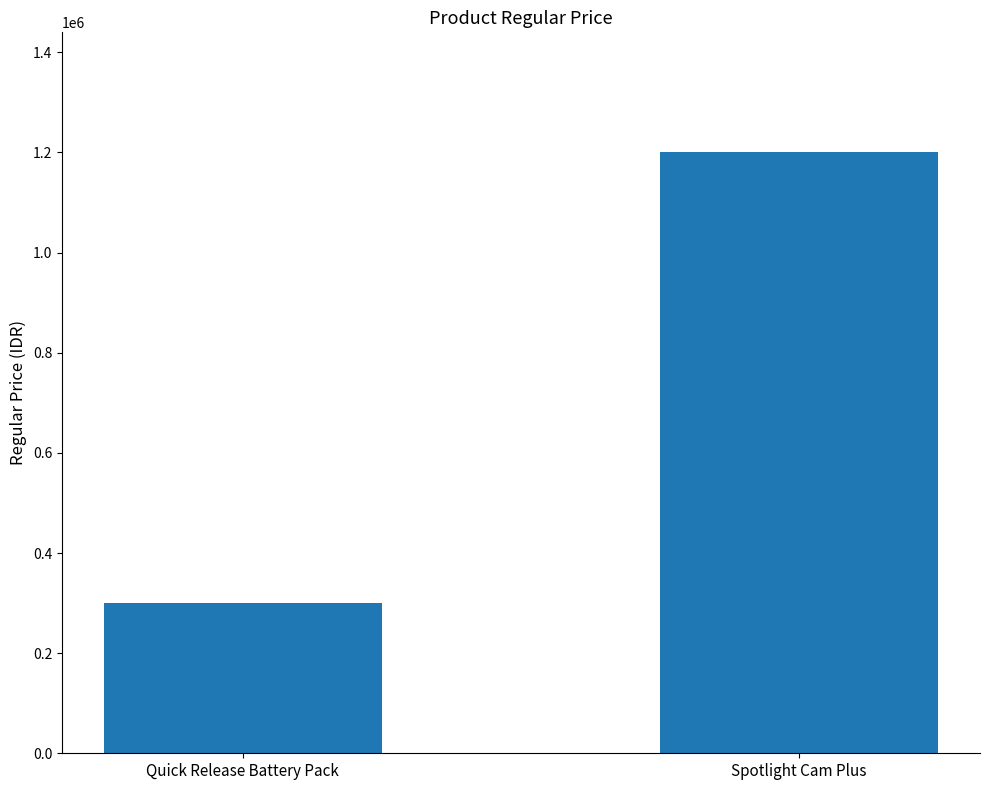

What position from the right is Spotlight Cam Plus?

1